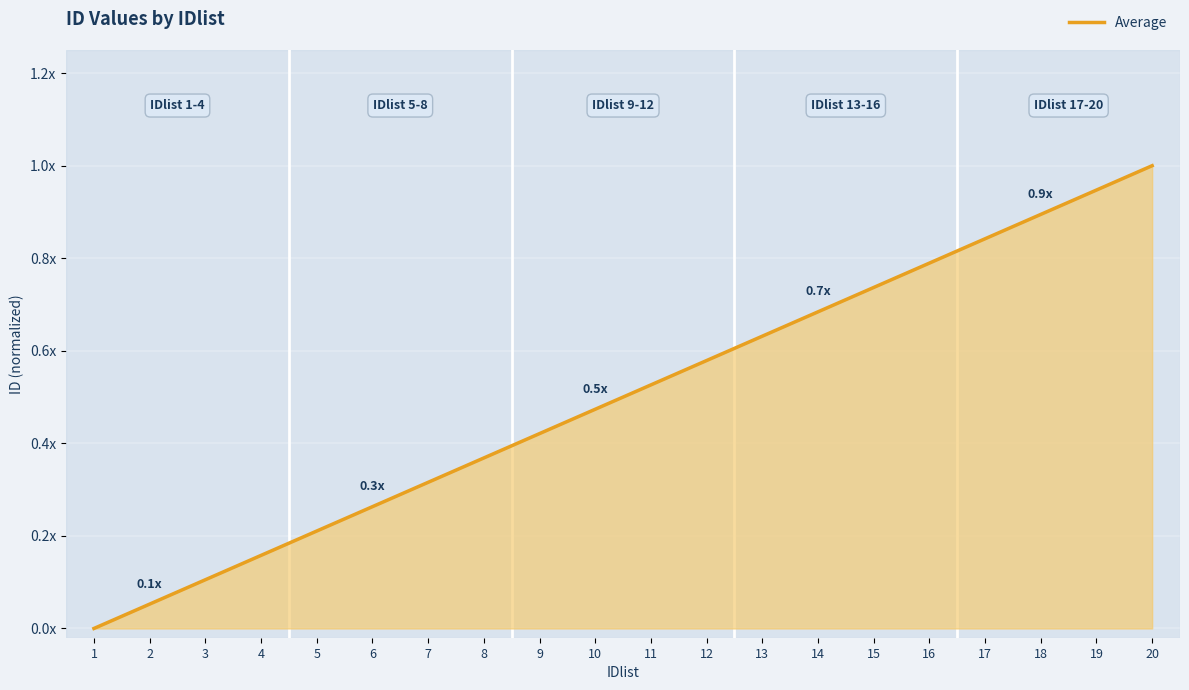

What is the change in value from 9 to 19?

+0.5